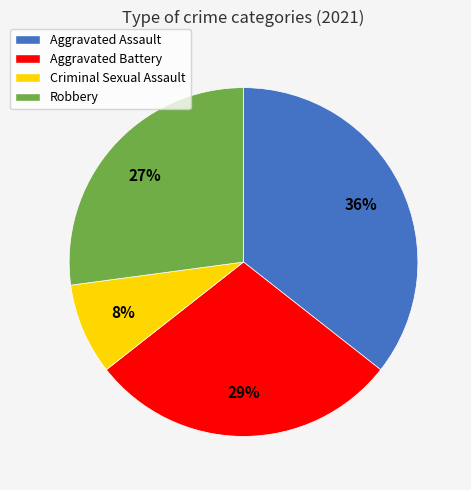

What is the largest slice in the pie chart?

Aggravated Assault